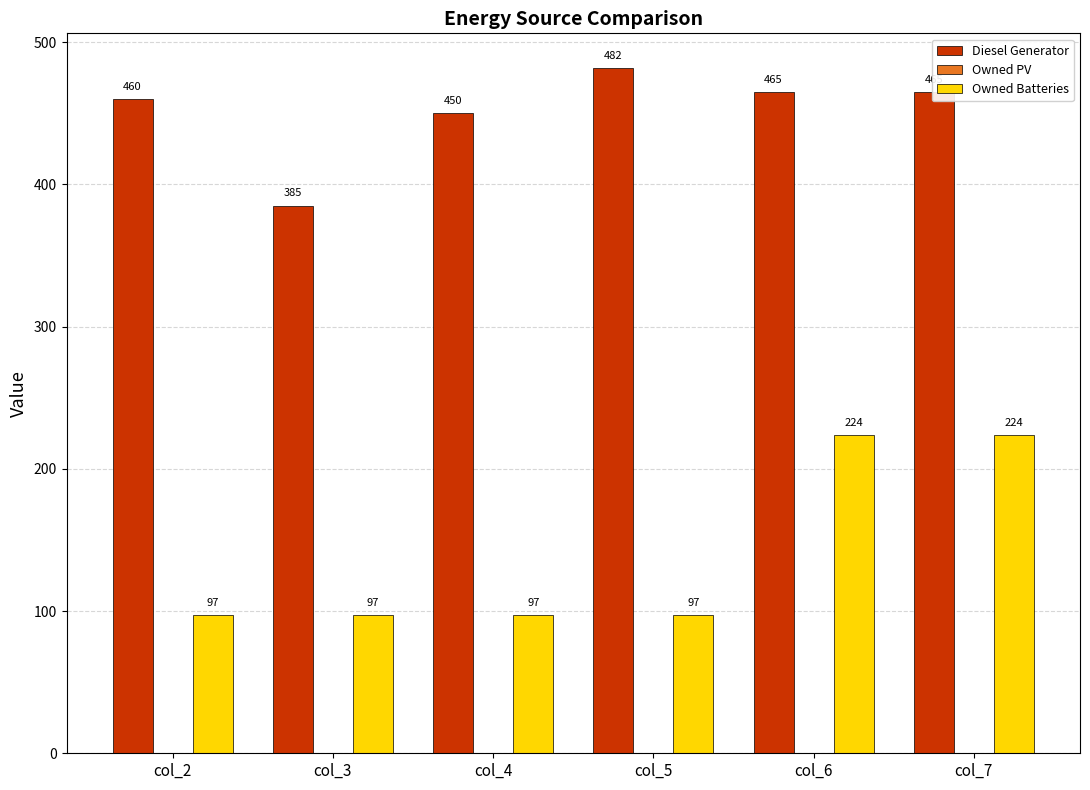

Which category has the highest value across all series?

col_5